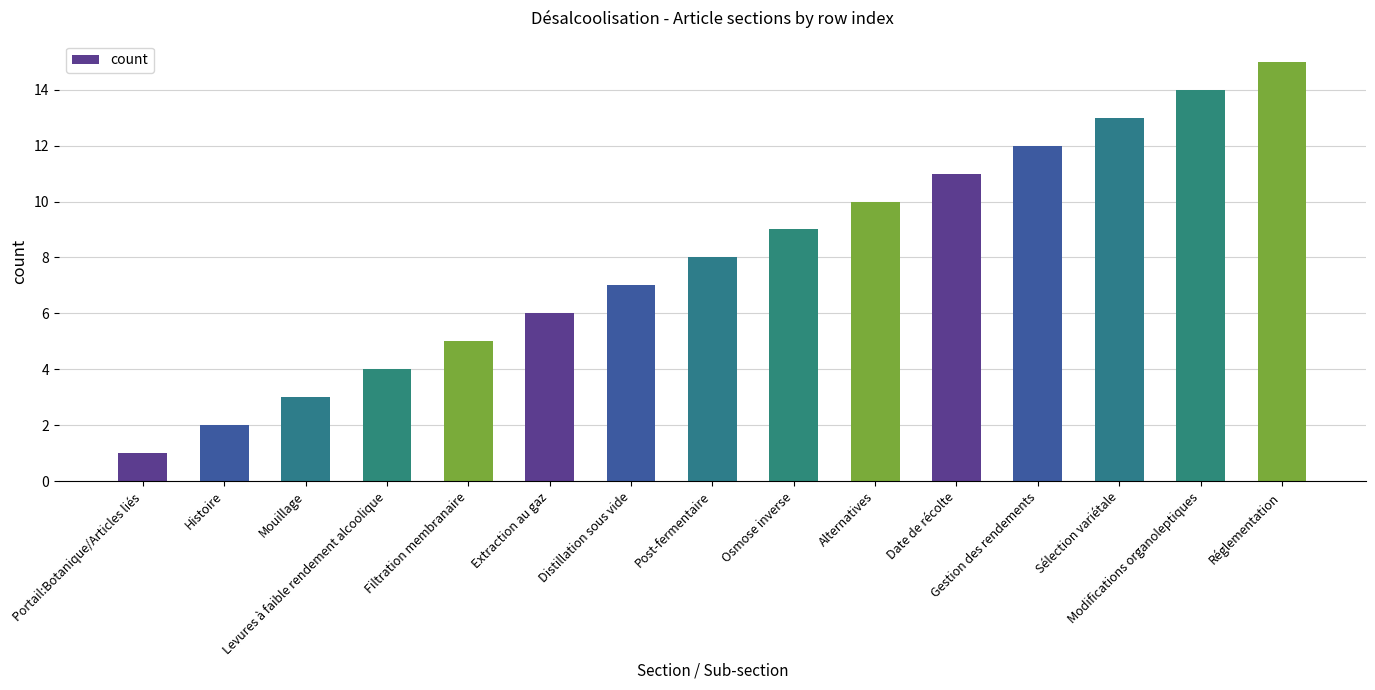

What is the greatest value displayed?

15